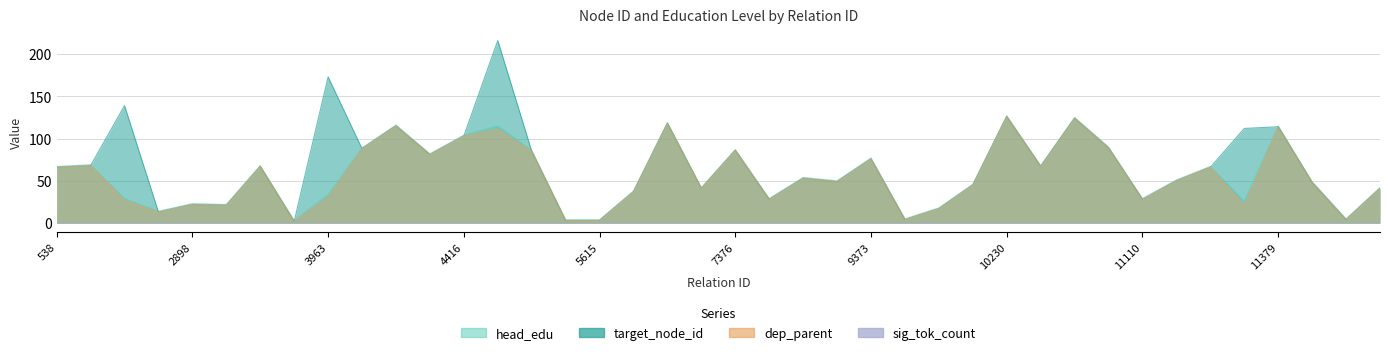

At how many categories does at least one series exceed 177?

1